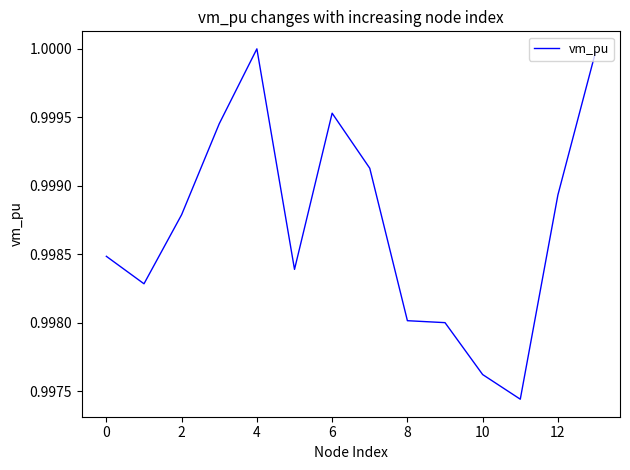

What is the average value?

1.0